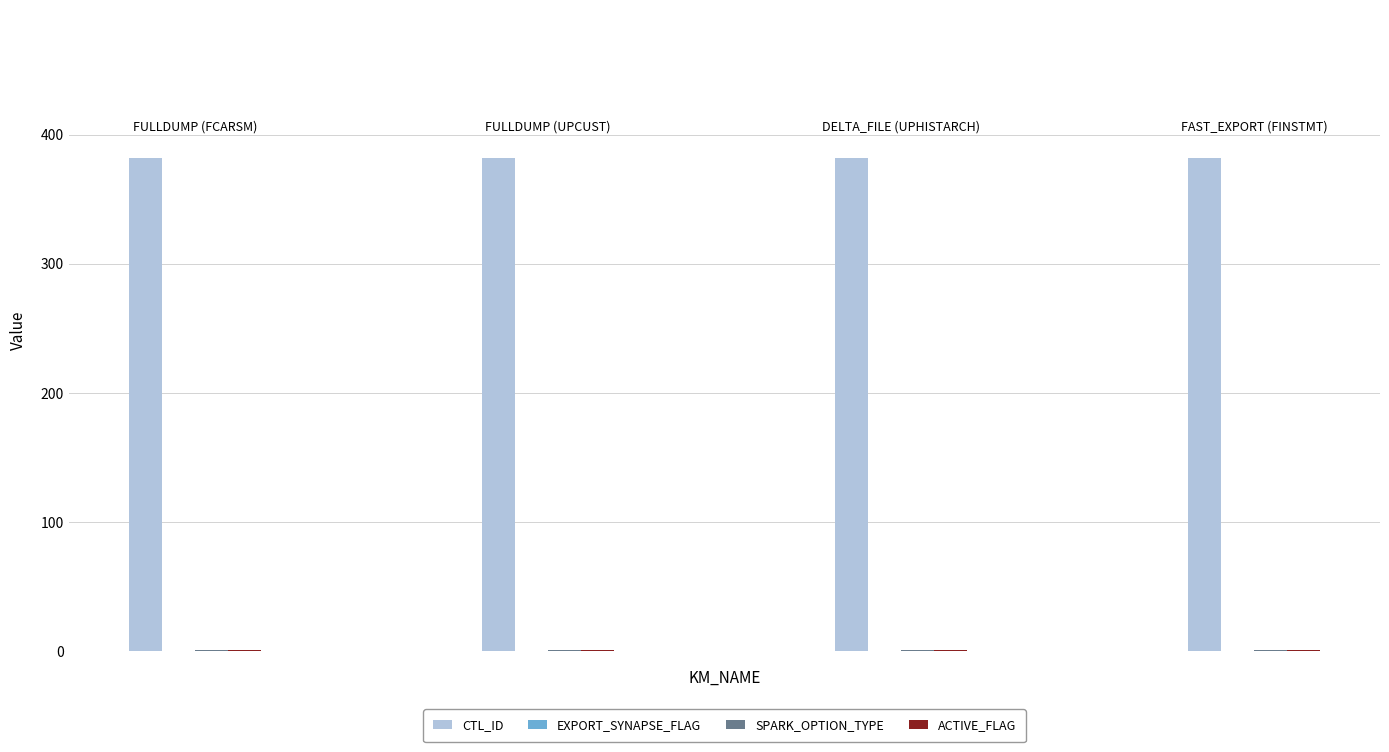

What is the greatest value displayed?

382